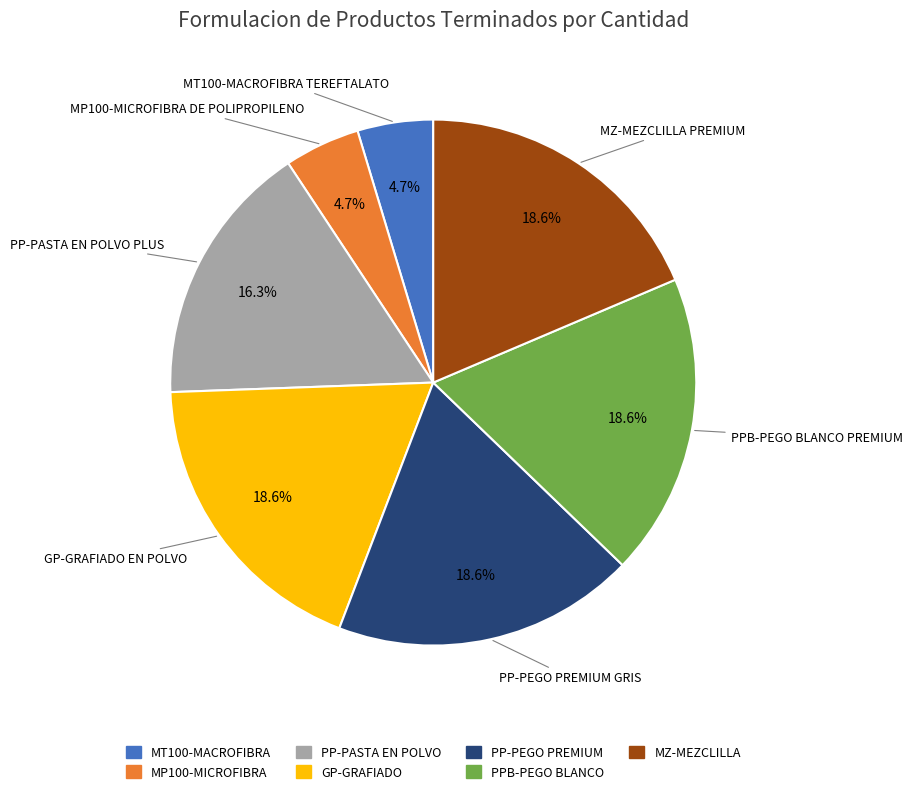

Which has a higher value, MP100-MICROFIBRA or MZ-MEZCLILLA?

MZ-MEZCLILLA